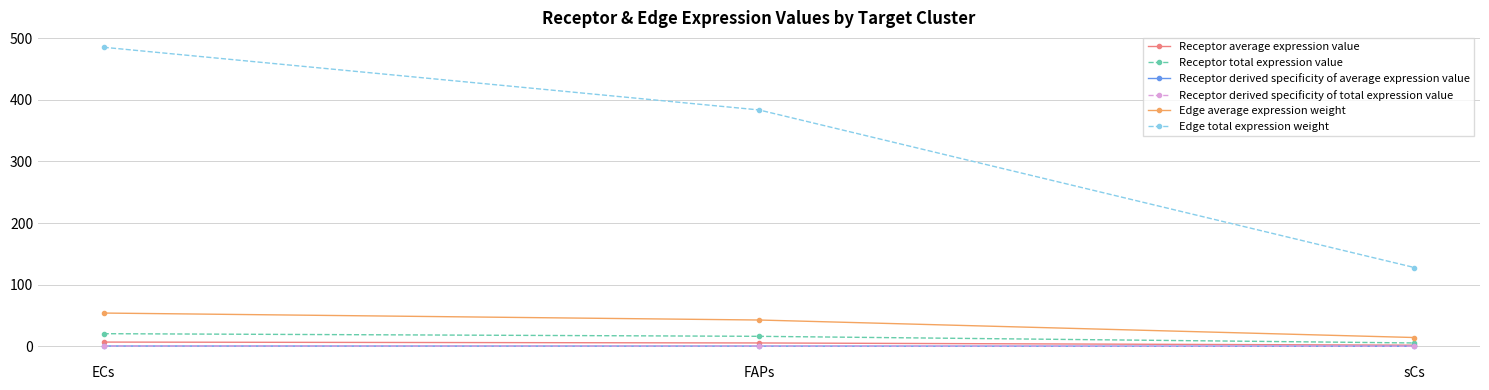

What is the total value across all series at ECs?

567.5